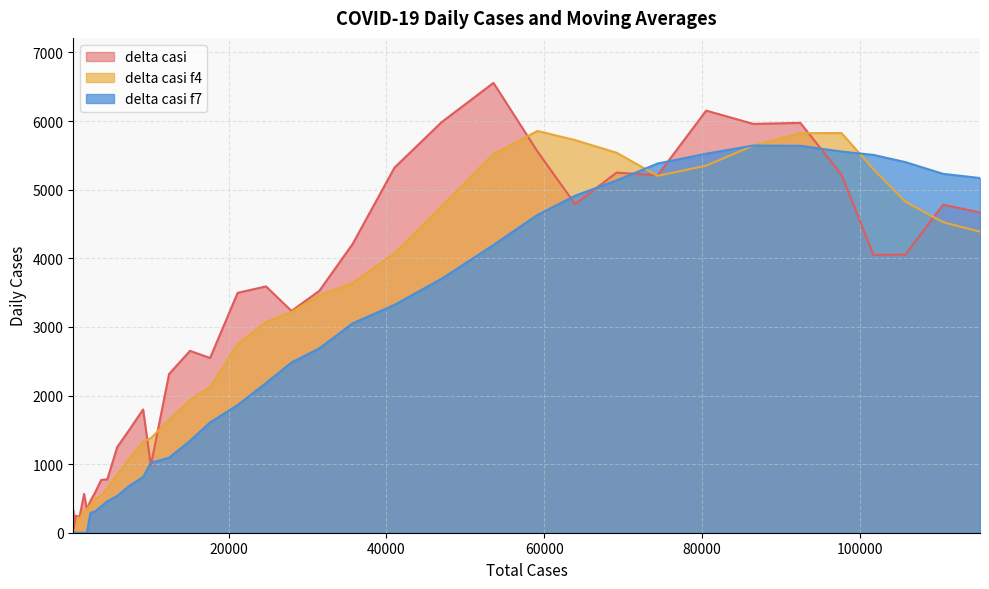

What is the greatest value displayed?

6557.0